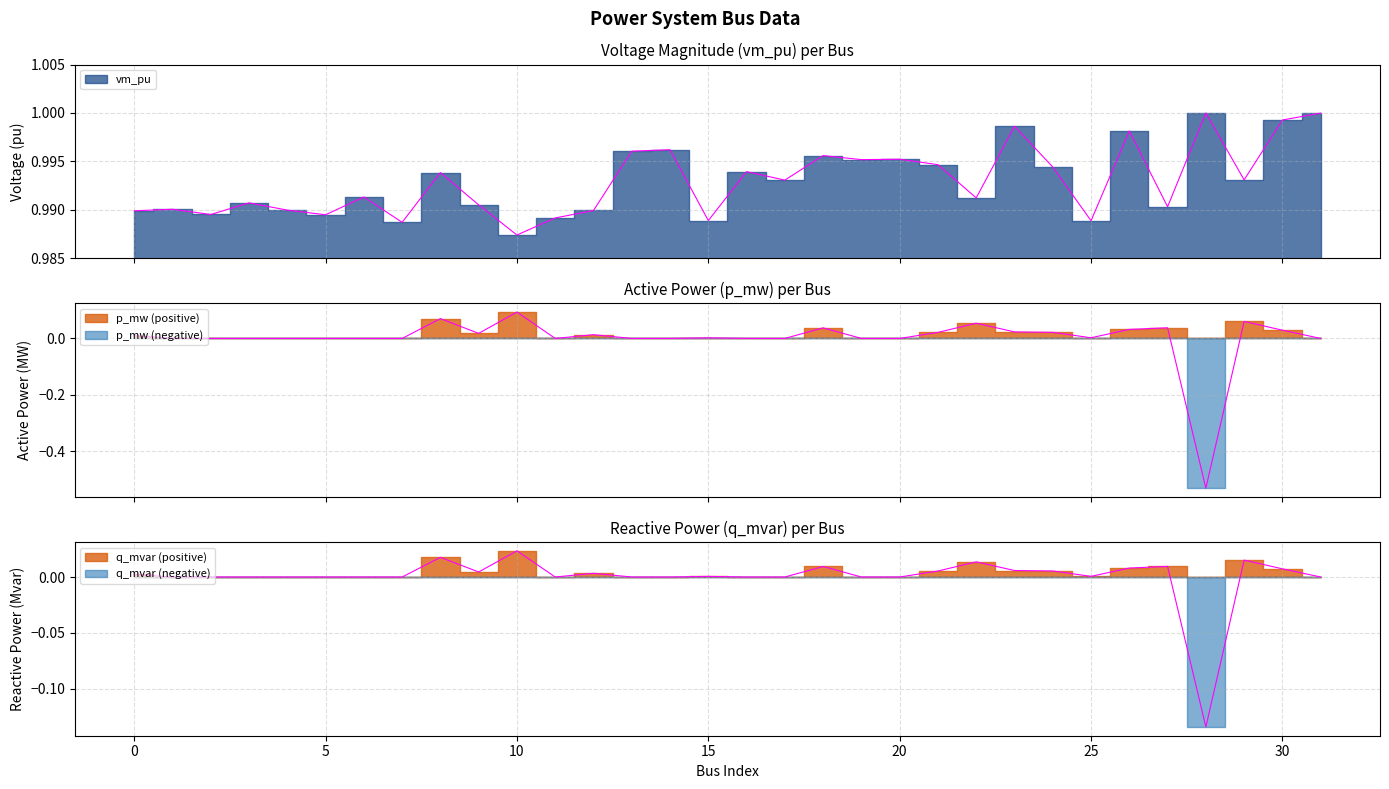

True or false: vm_pu and q_mvar cross at least once.

False